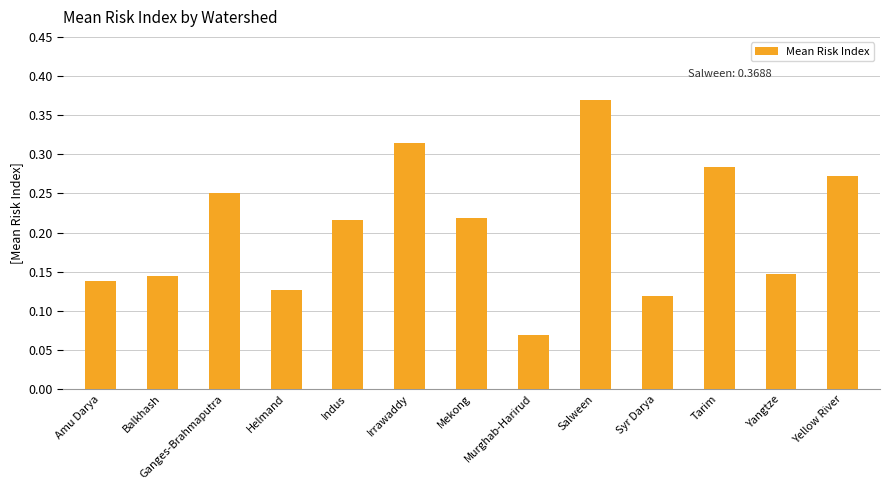

What is the label of the 7th bar from the left?

Mekong